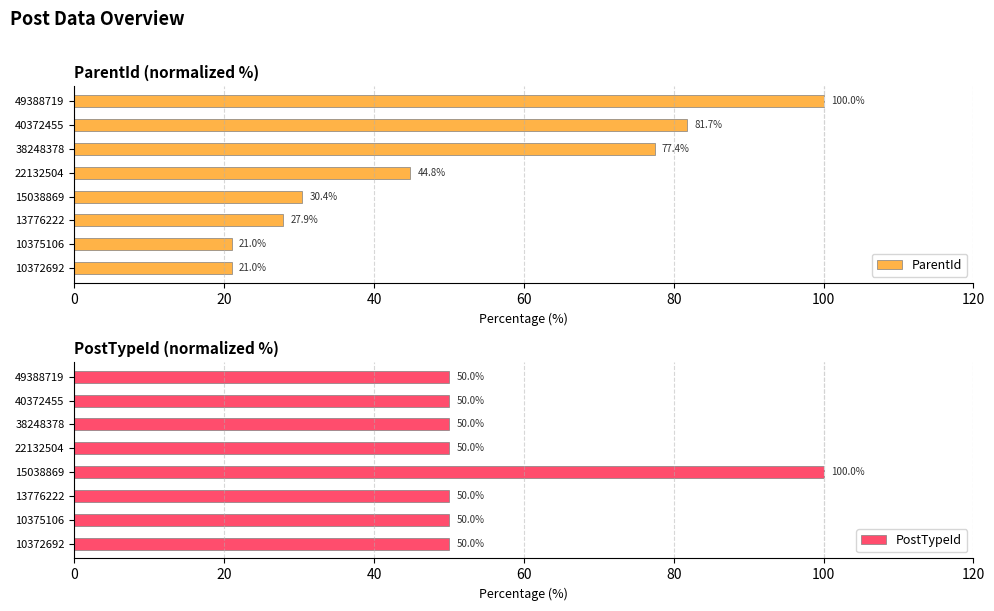

At which label does PostTypeId reach its peak?

15038869